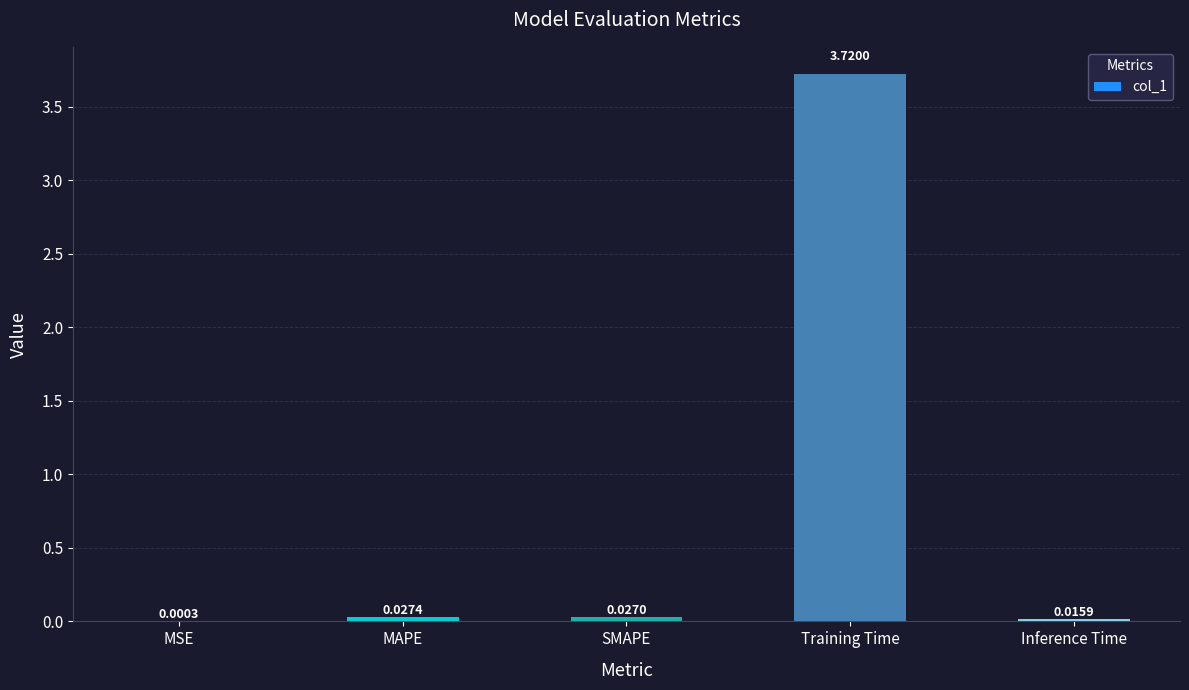

Between MSE and SMAPE, which is larger?

SMAPE